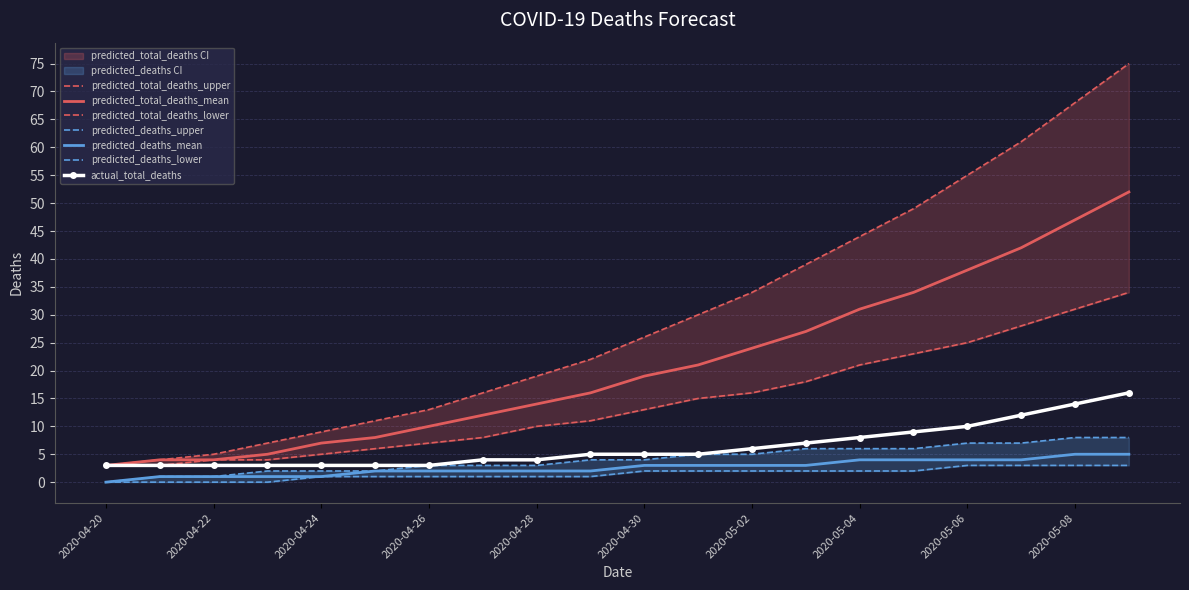

True or false: predicted_total_deaths_mean has a value of 2 at 2020-04-20.

False